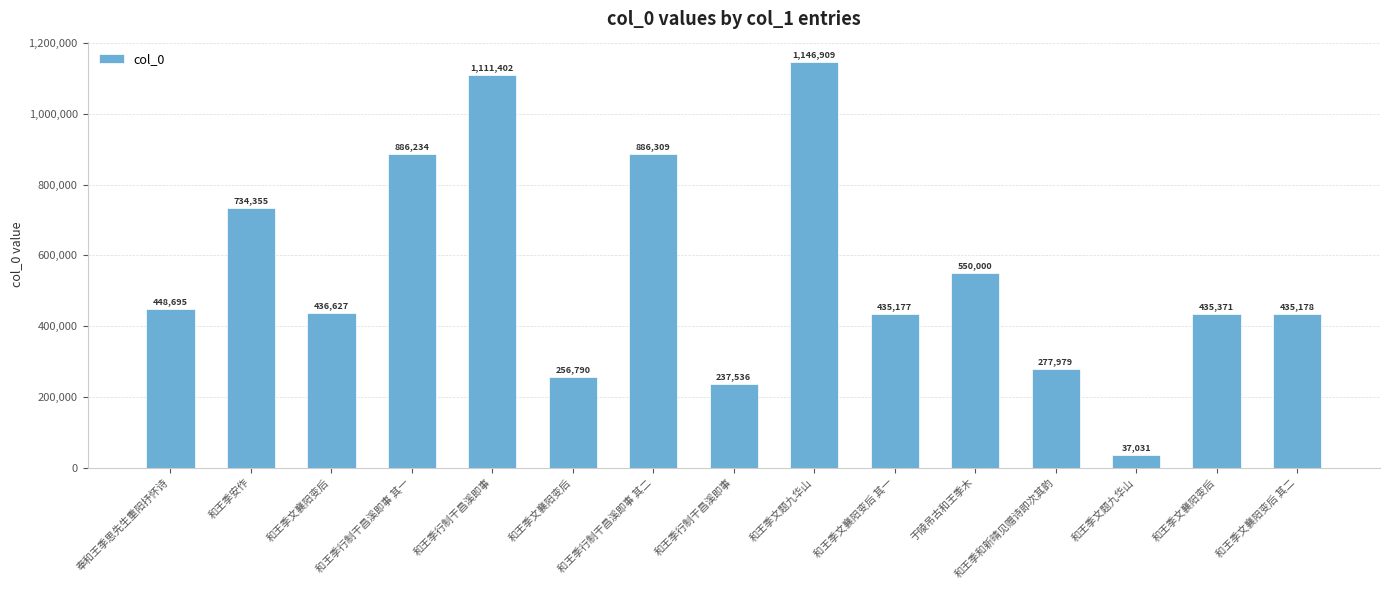

Are the bars horizontal?

No